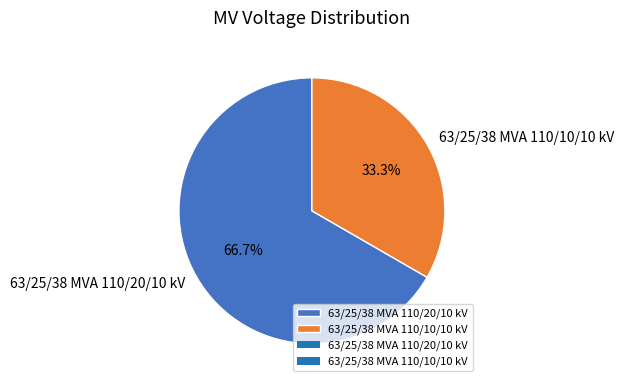

What portion of the pie excludes 63/25/38 MVA 110/10/10 kV?

66.7%